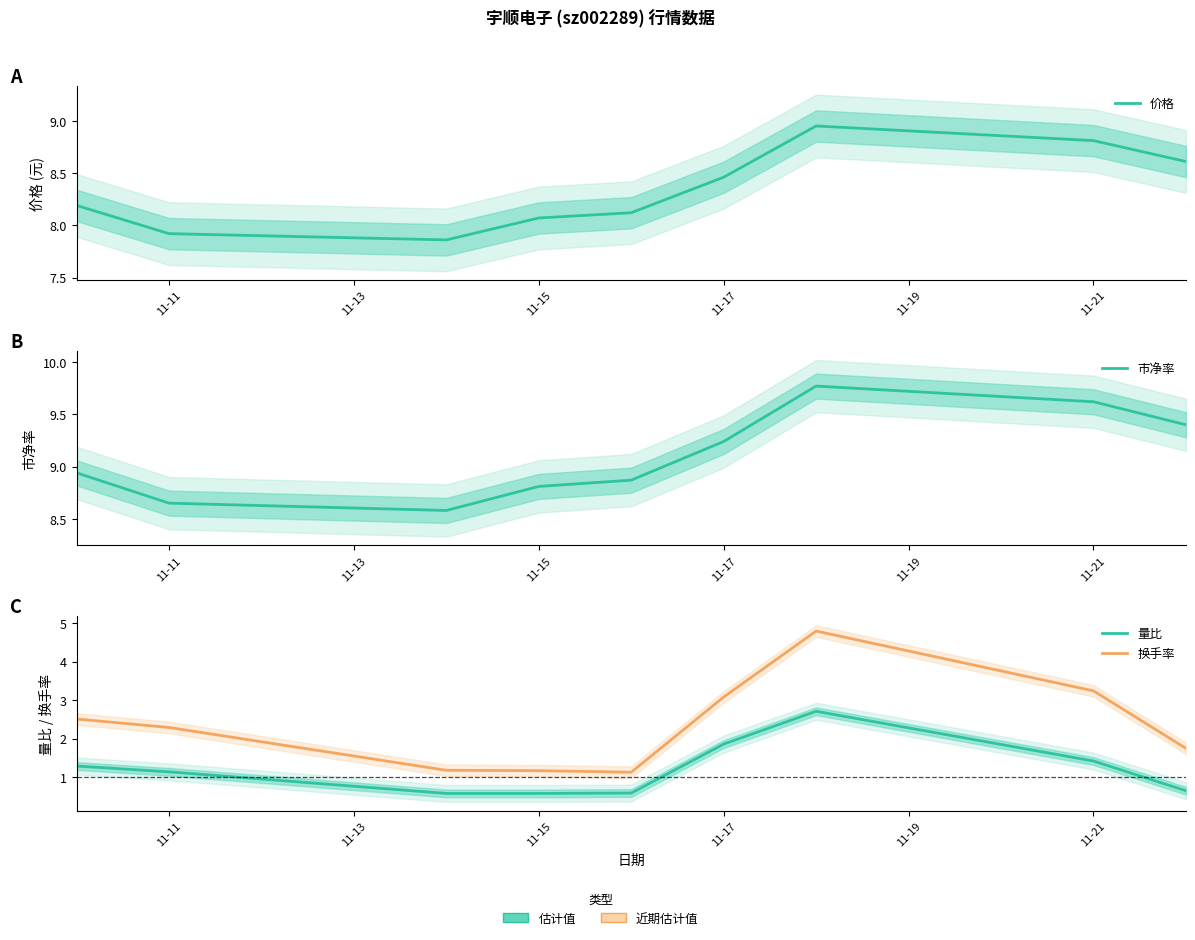

What is the difference between the second highest and minimum values in the 换手率 series?

2.1